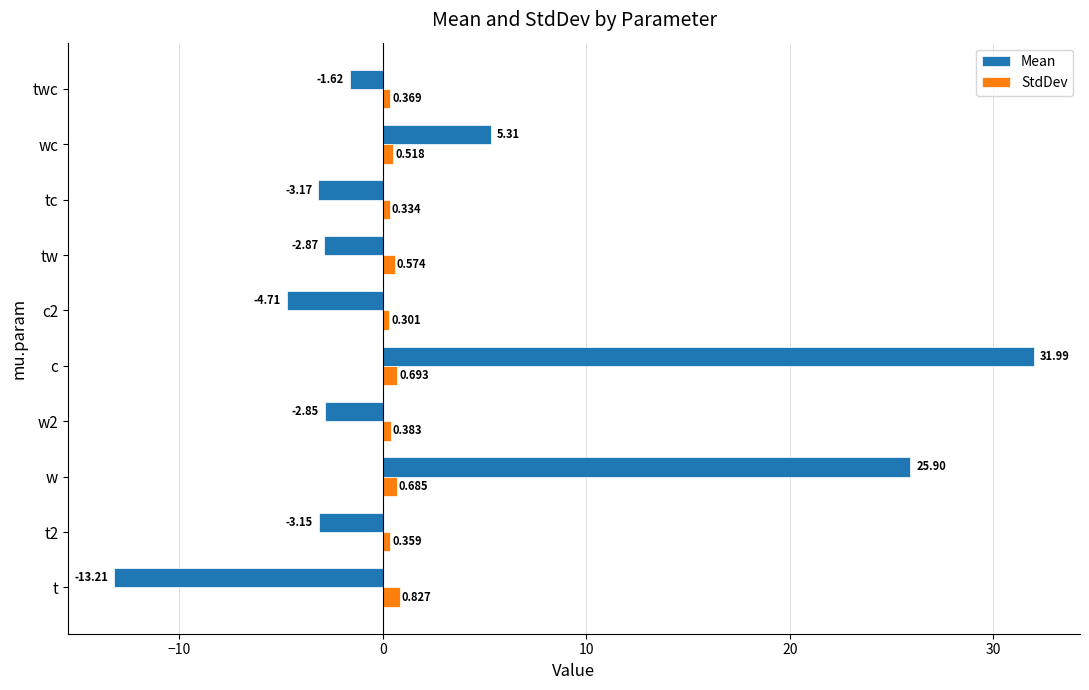

Which series has the widest spread of values?

Mean